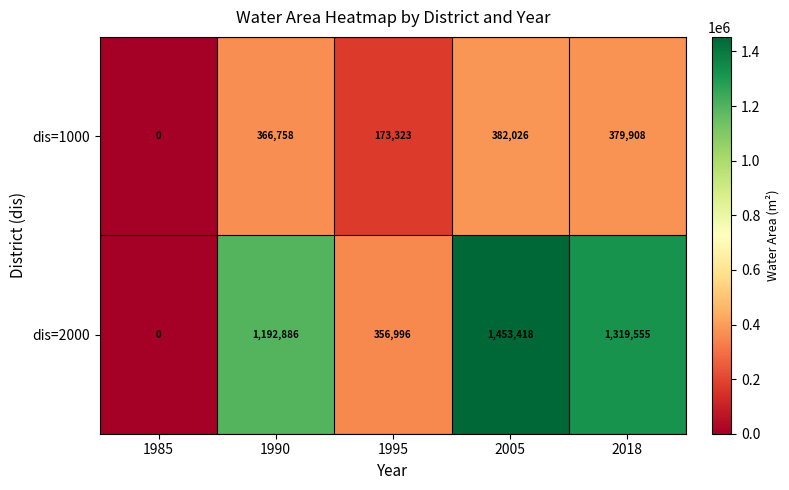

True or false: dis=1000 has a value of 0 at 1985.

True